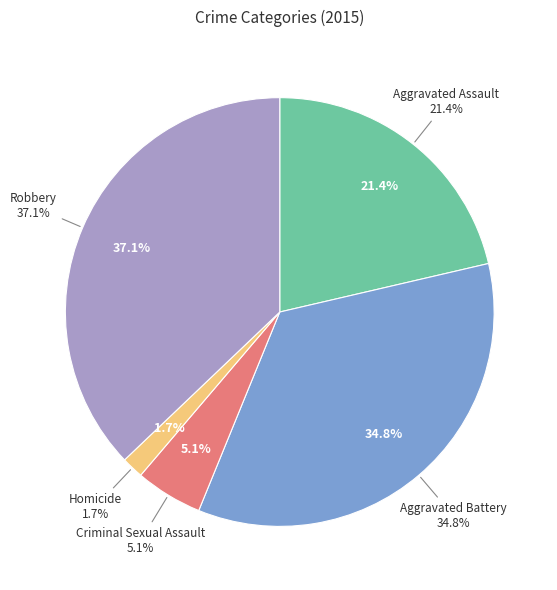

How many slices are in this pie chart?

5